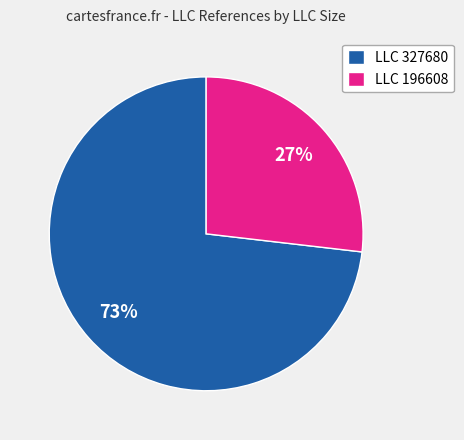

True or false: LLC 196608 accounts for 27% of the total.

True